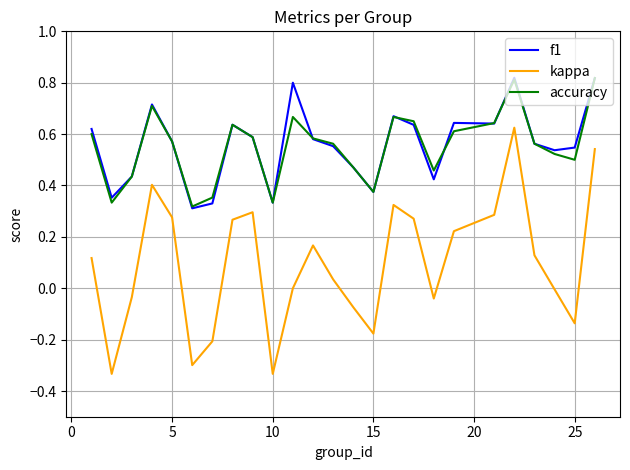

True or false: accuracy and kappa cross at least once.

False